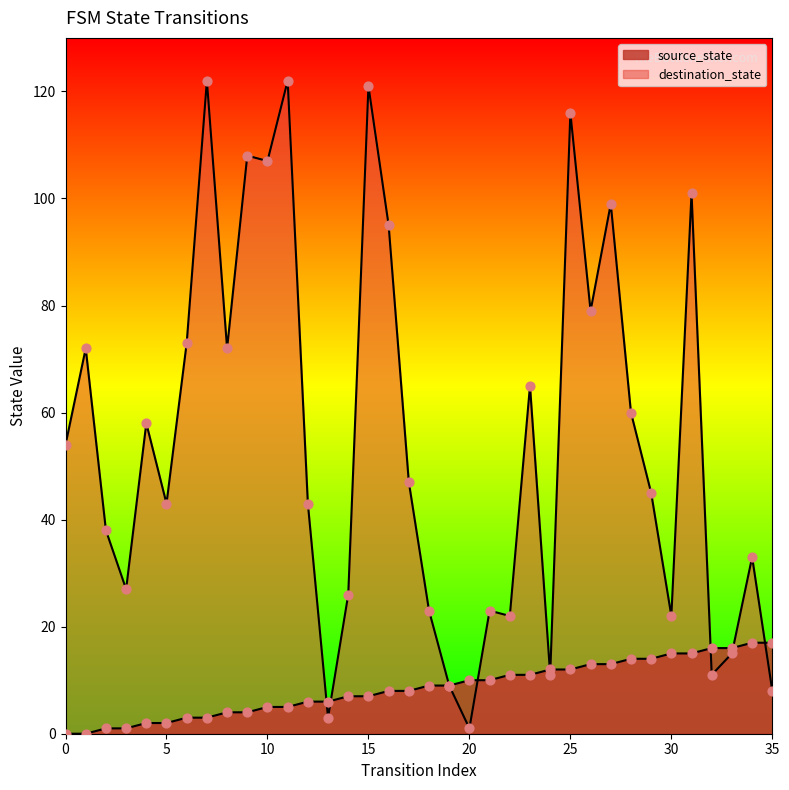

Which series reaches the minimum Y coordinate?

source_state